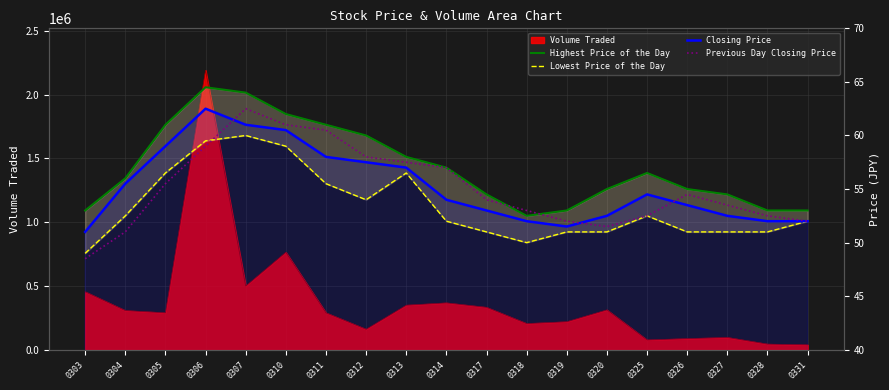

What is the difference between the highest and lowest values at 0325?

4.0